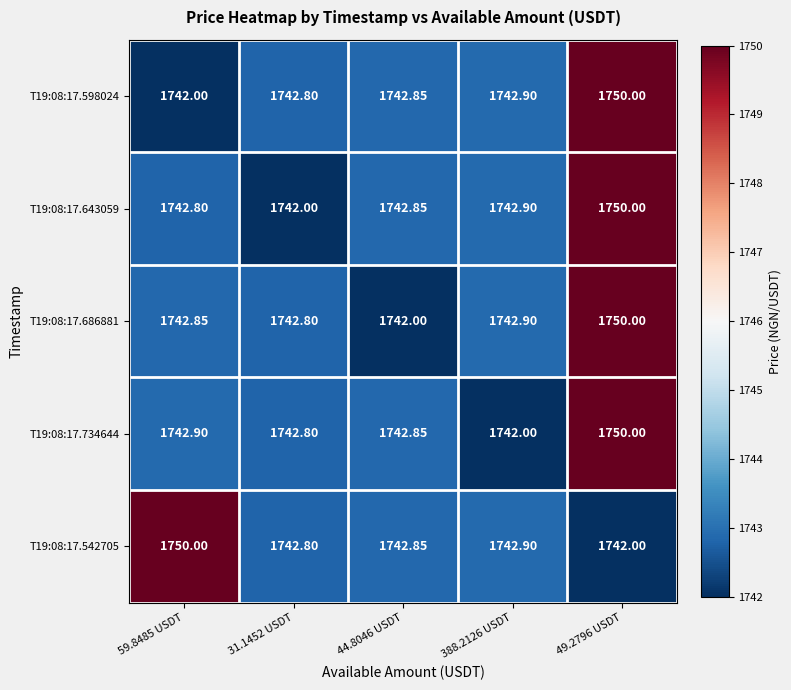

Is the value of T19:08:17.598024 at 31.1452 USDT greater than the value of T19:08:17.686881 at 388.2126 USDT?

No